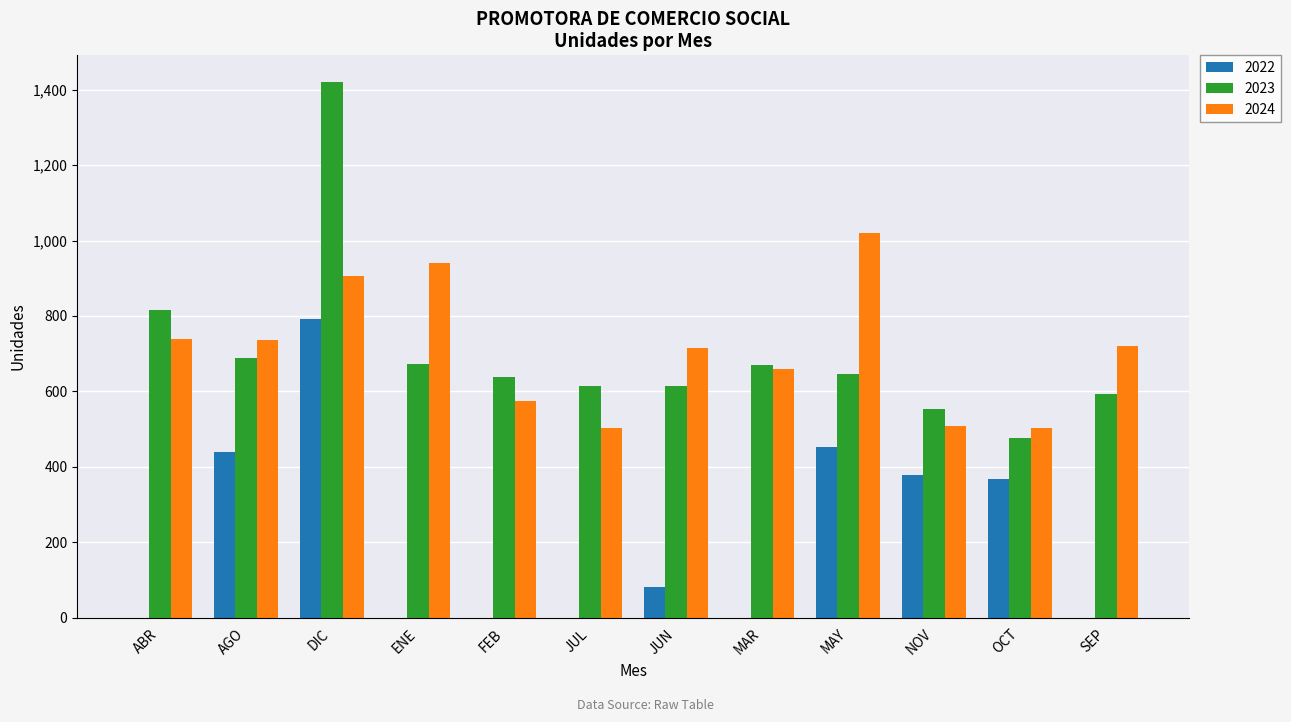

What is the sum of the 2022 values at DIC and MAR?

791